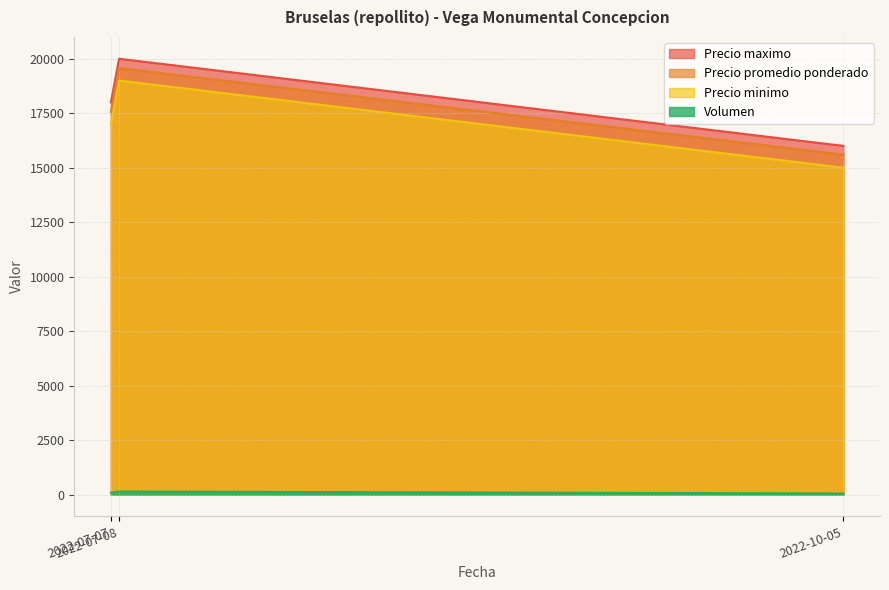

What are all the series names shown in the legend?

Precio maximo, Precio promedio ponderado, Precio minimo, Volumen